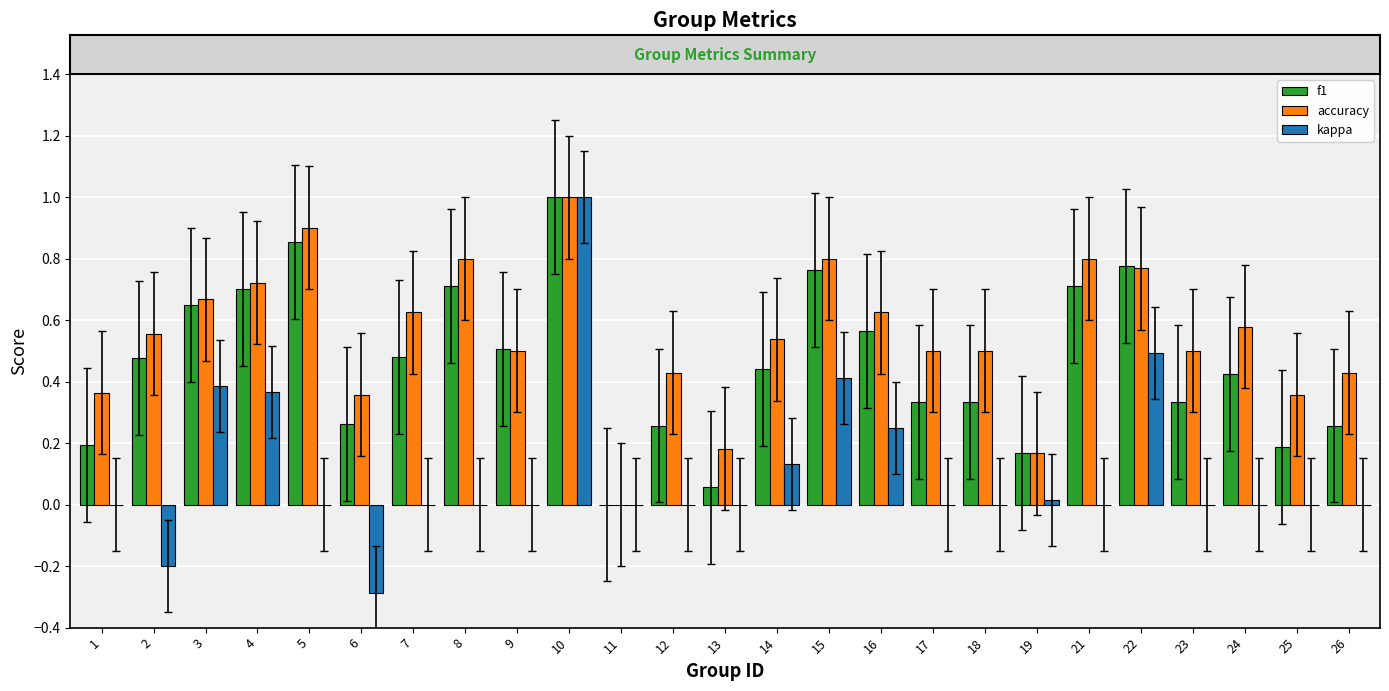

Which category has the highest value in the accuracy series?

10